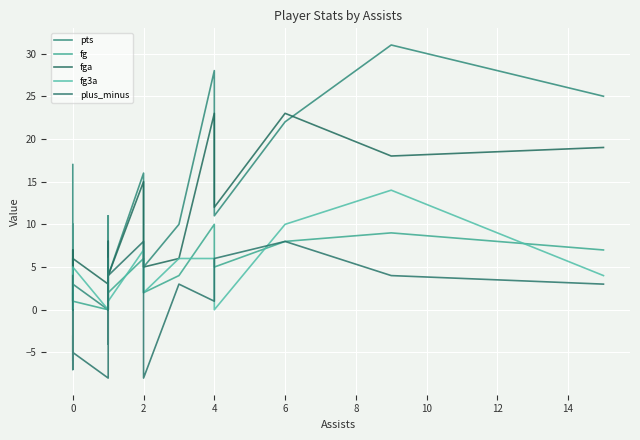

List the series in order of their peak value, highest first.

pts, fga, fg3a, fg, plus_minus